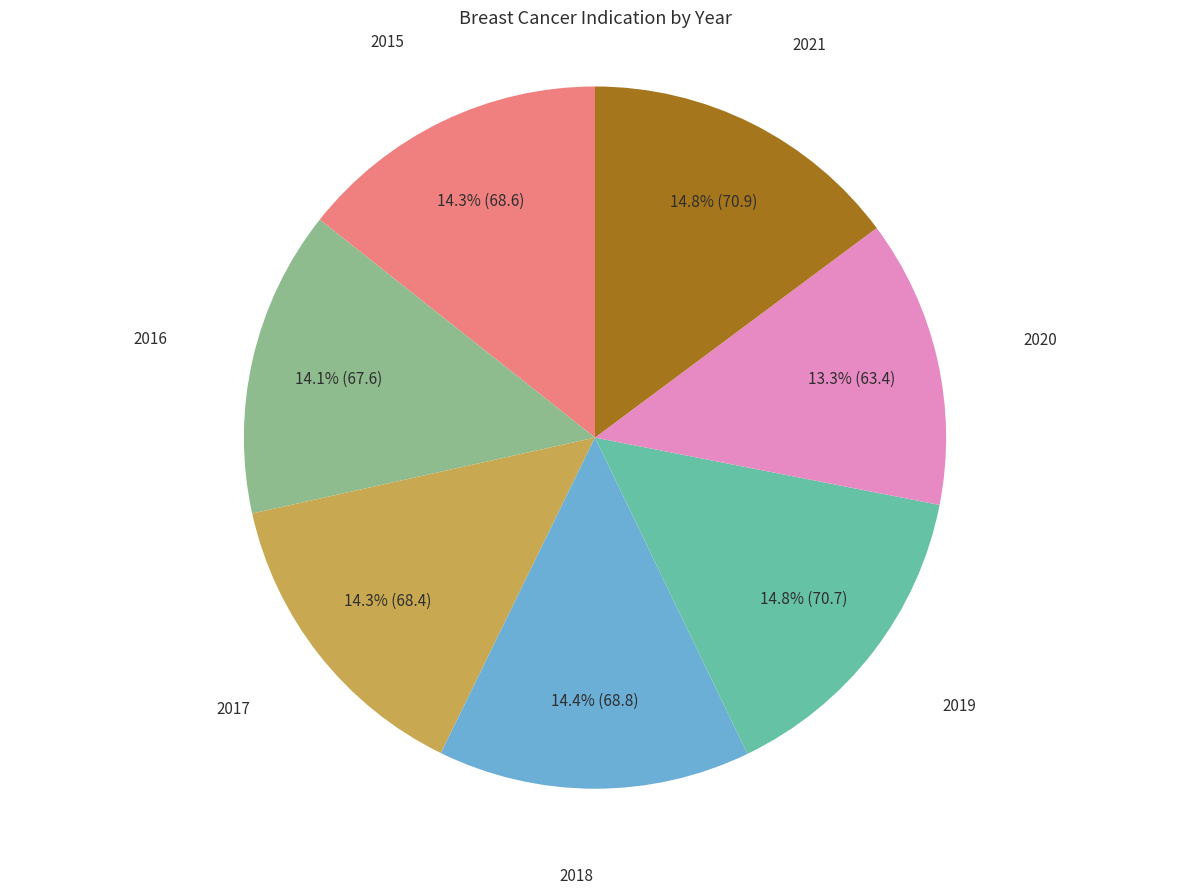

Is there a majority slice in this chart?

No